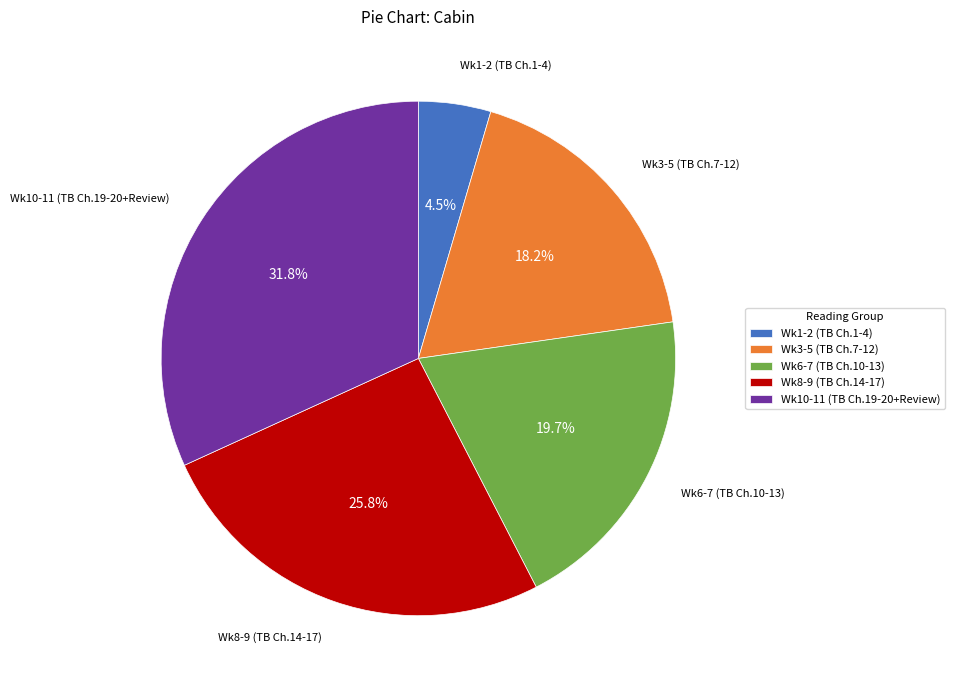

Is there any slice that represents more than half of the pie?

No